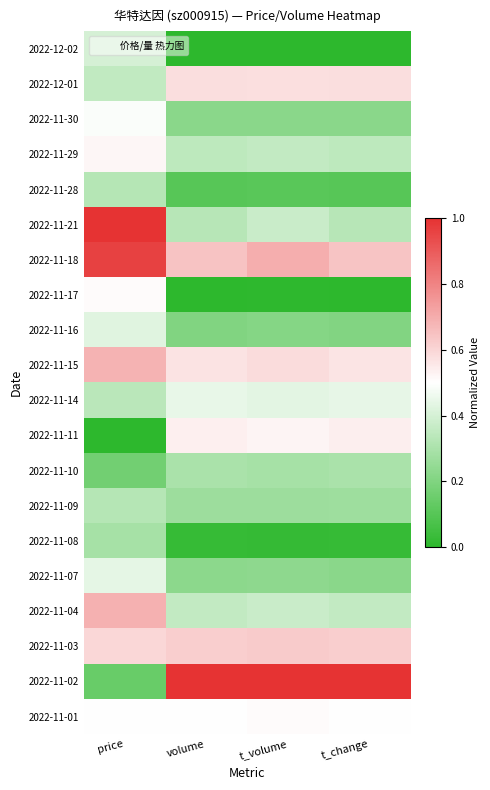

Which series has the largest total across all categories?

2022-11-02